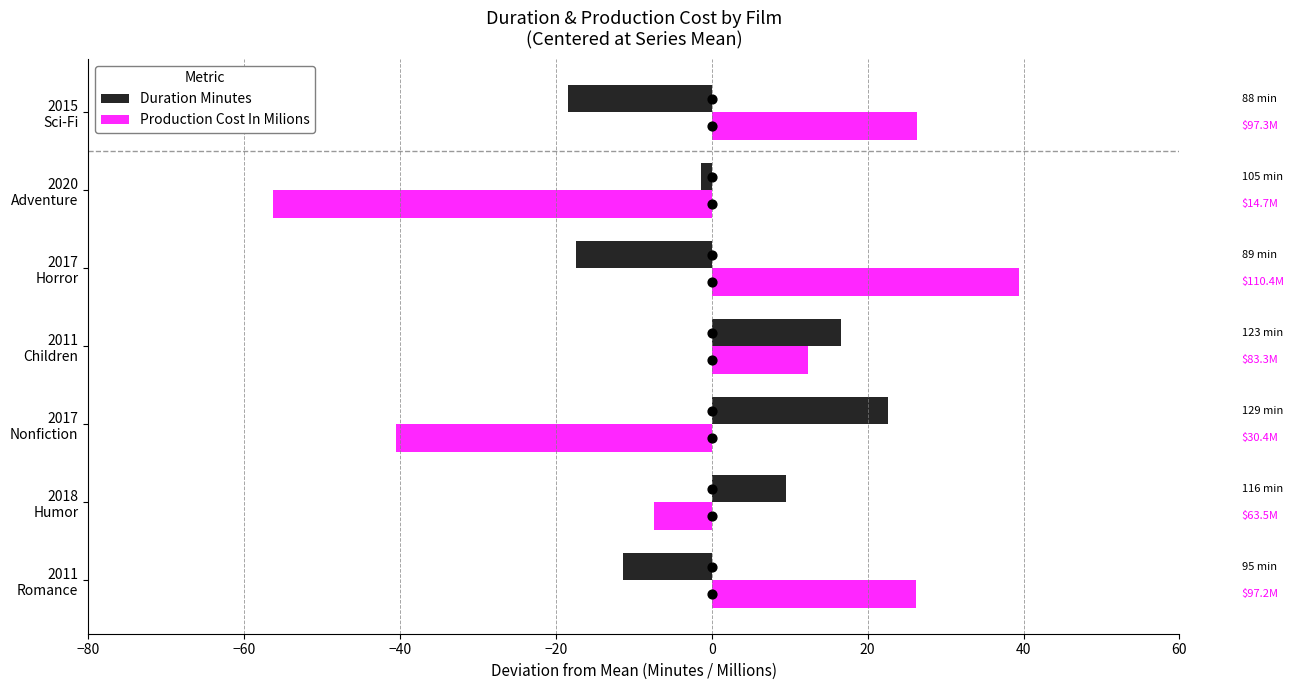

Which series contains the lowest Y value?

Production Cost In Milions